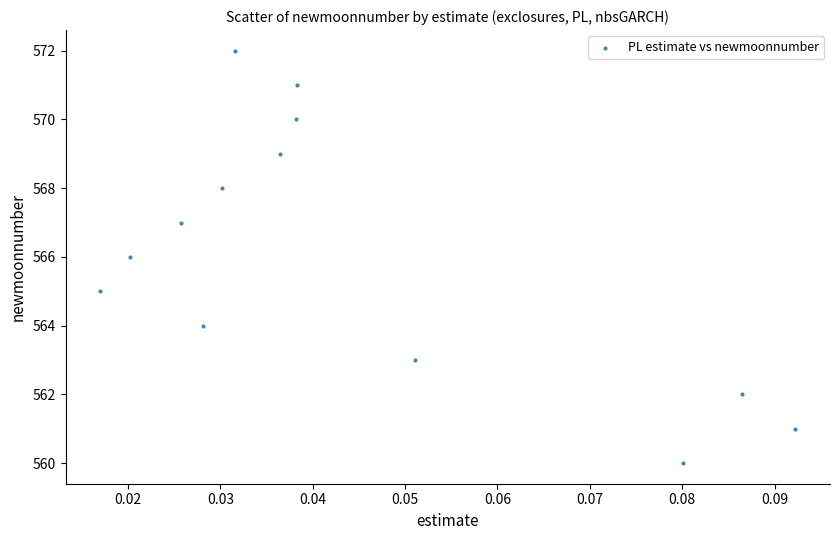

What is the range of Y values (max minus min)?

12